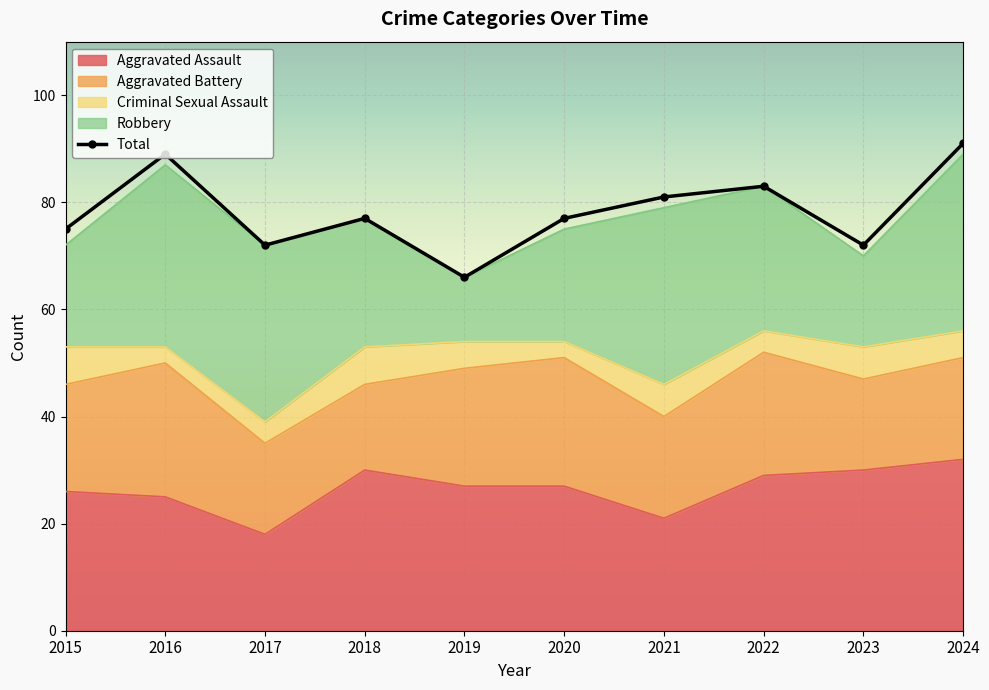

What is the average value?

78